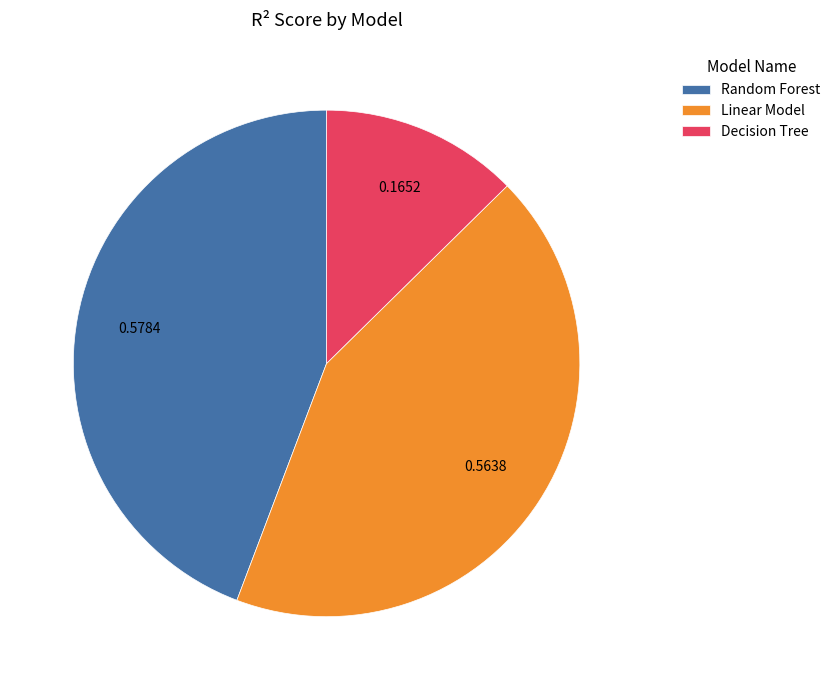

Rank the categories by value from highest to lowest.

Random Forest, Linear Model, Decision Tree